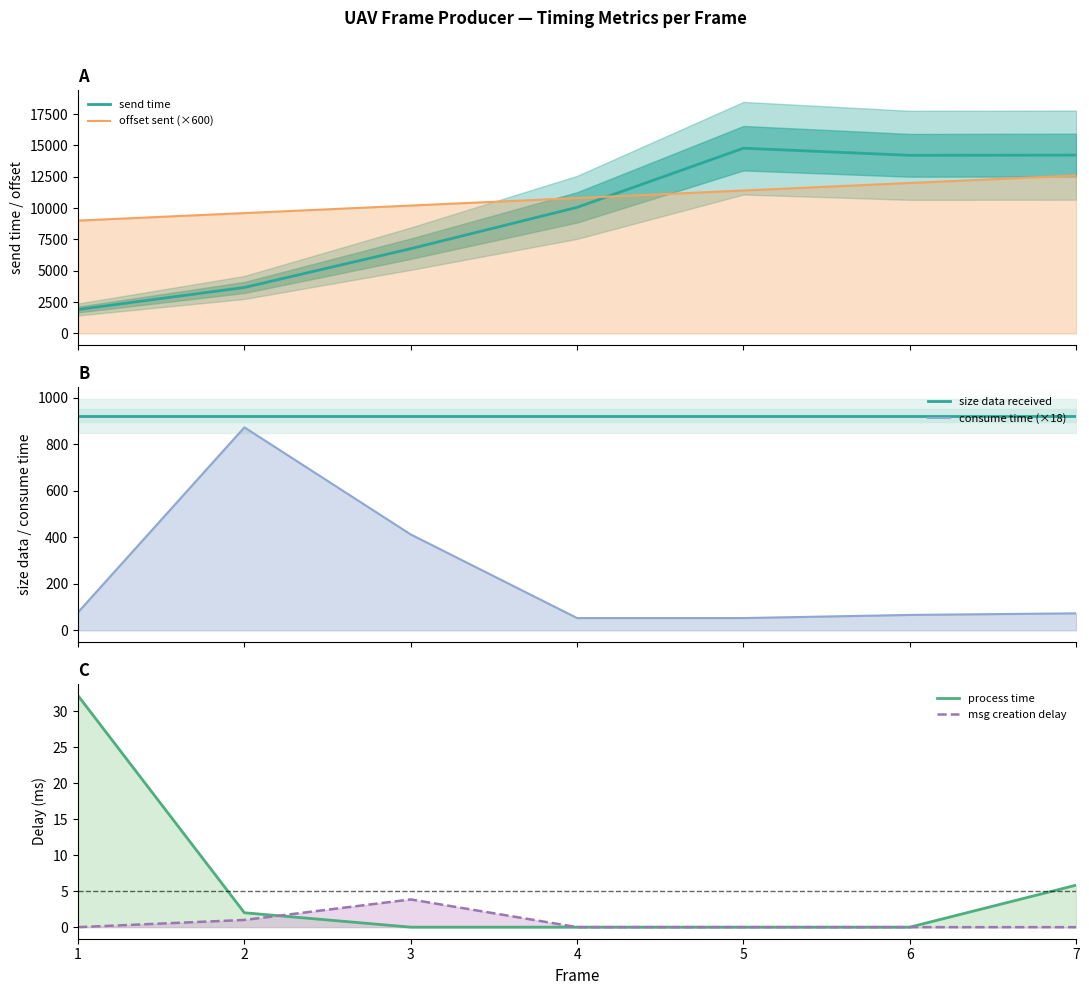

What is the total value across all series at 1?

11938.8